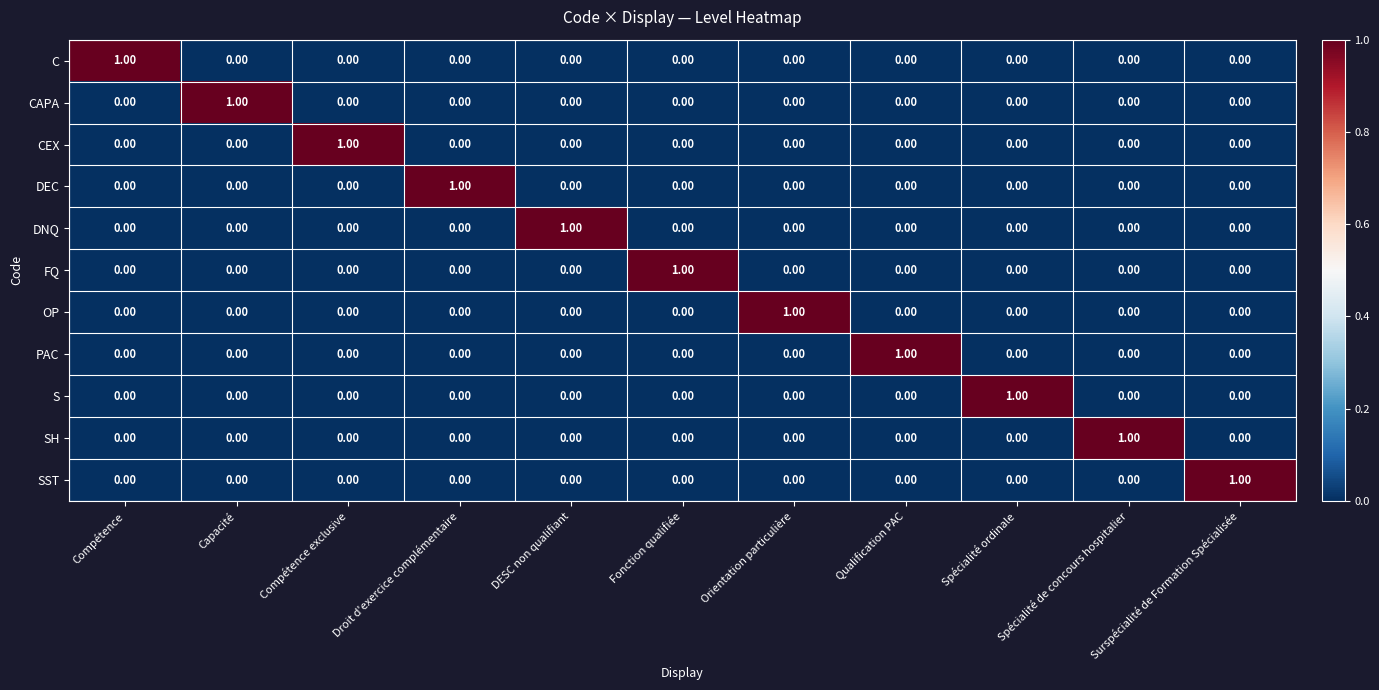

At how many categories does at least one series exceed 0?

11